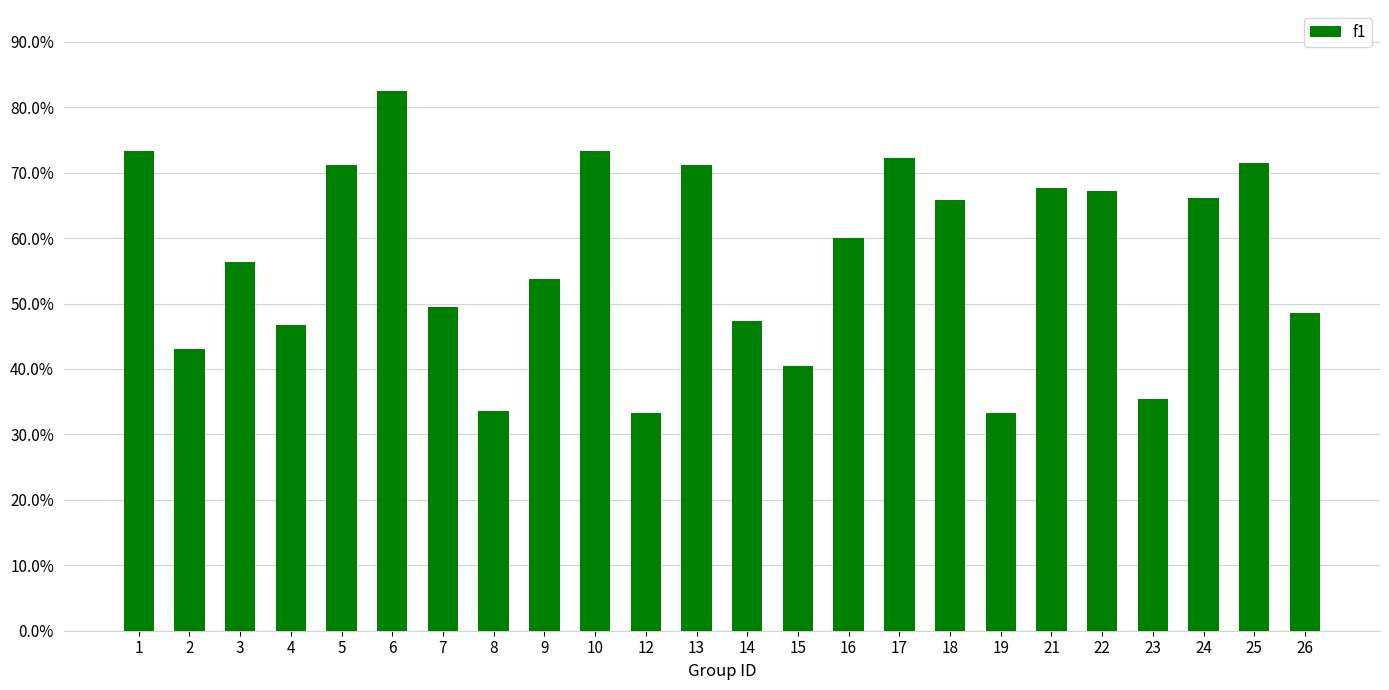

What is the approximate value at 18?

0.7